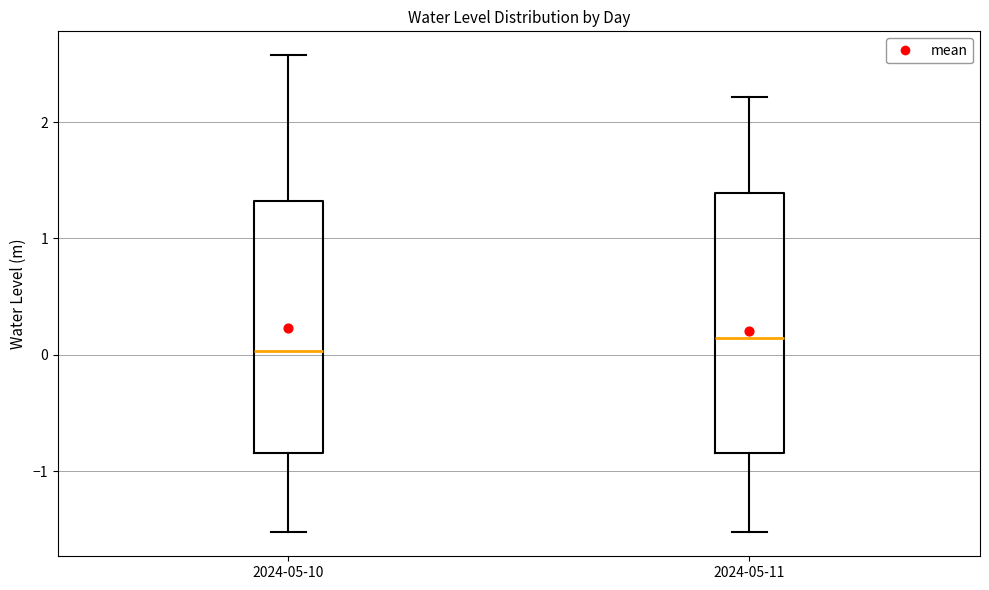

Which box has the highest median line?

2024-05-11